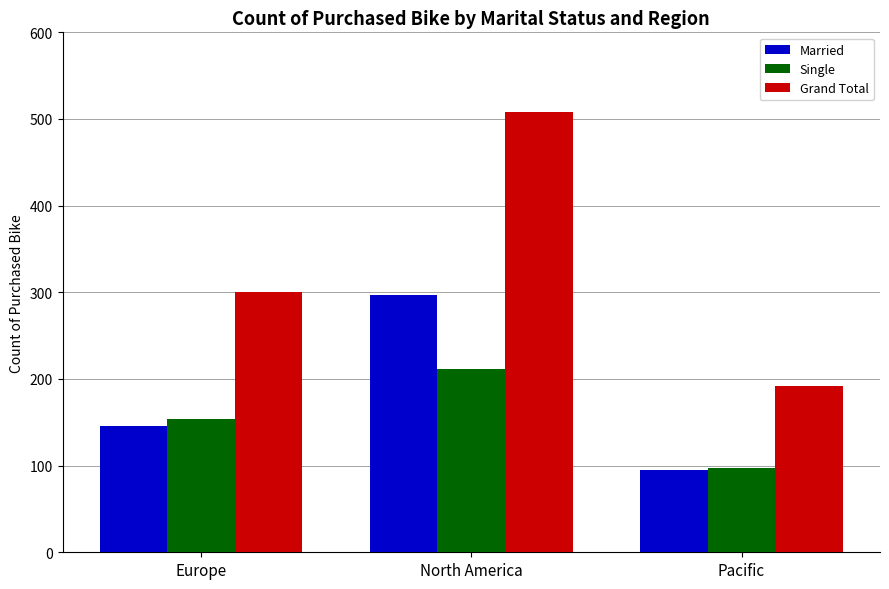

What is the highest value of the Single series?

211